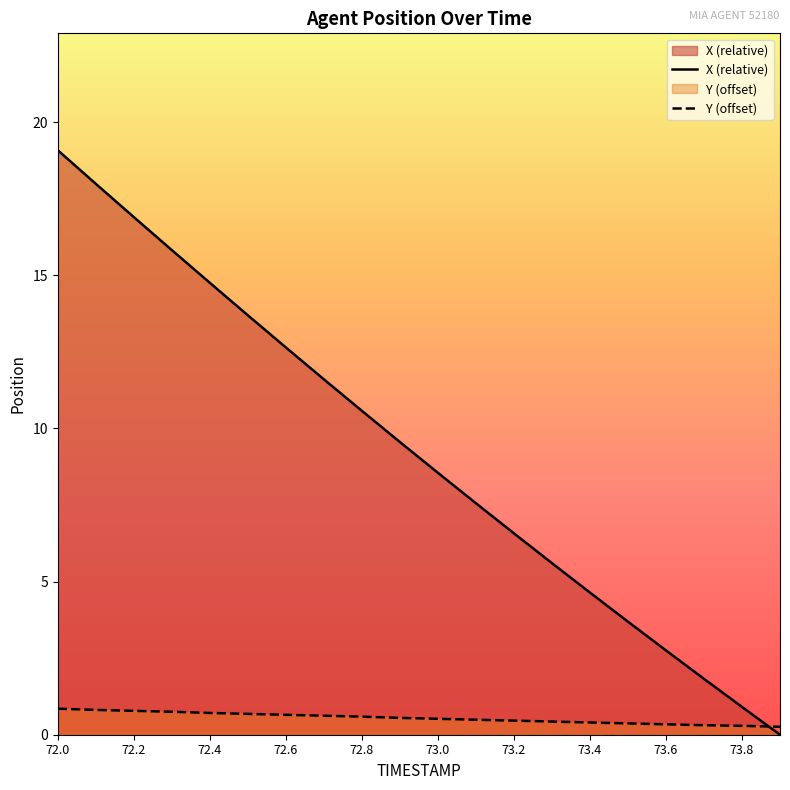

List the series in order of their peak value, lowest first.

Y (offset), X (relative)